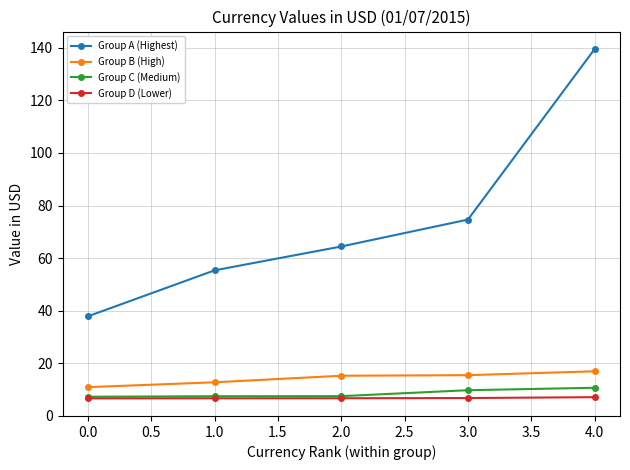

True or false: Group C (Medium) has more than 2 points higher than both neighbors.

False